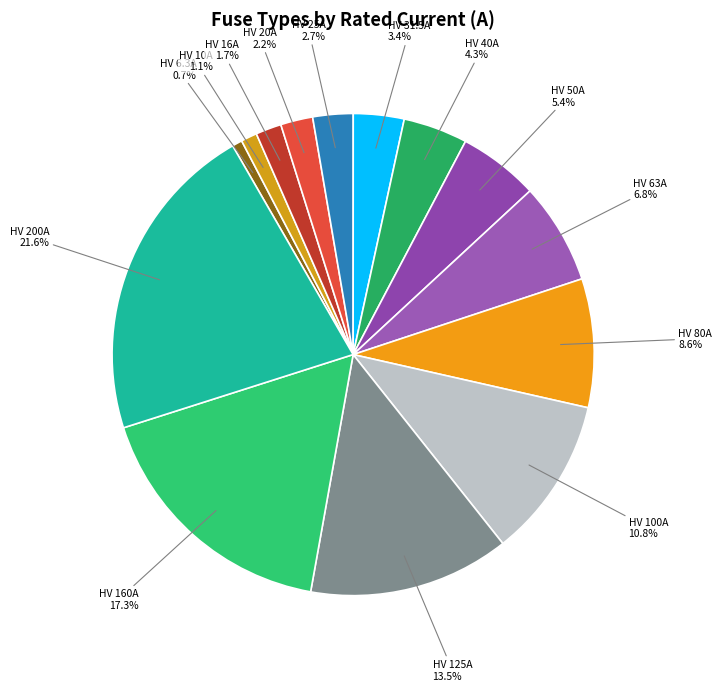

Which category has the biggest portion of the pie?

HV 200A